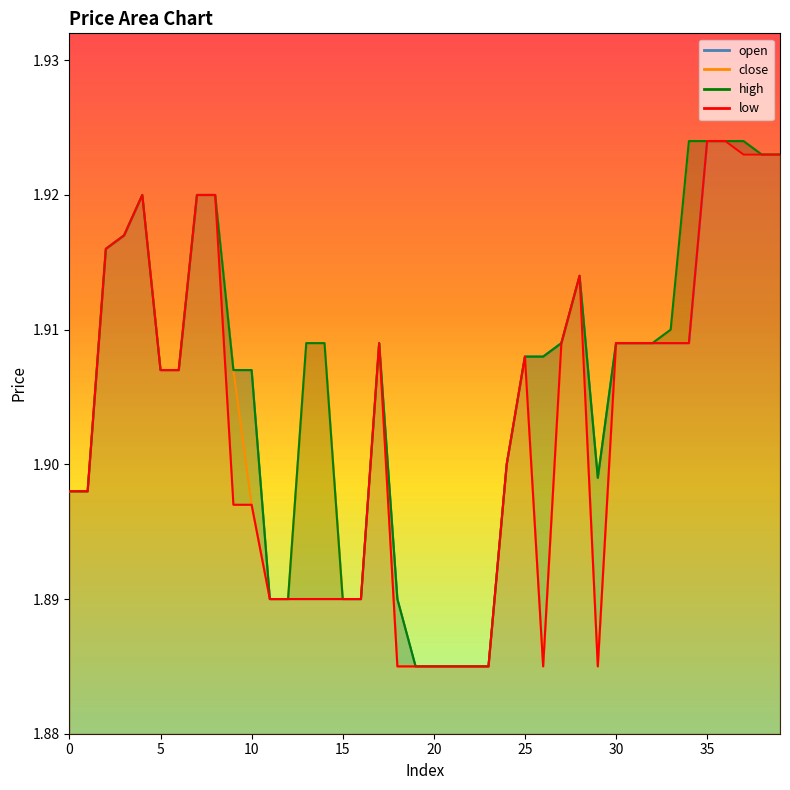

How many categories are shown in the chart?

40